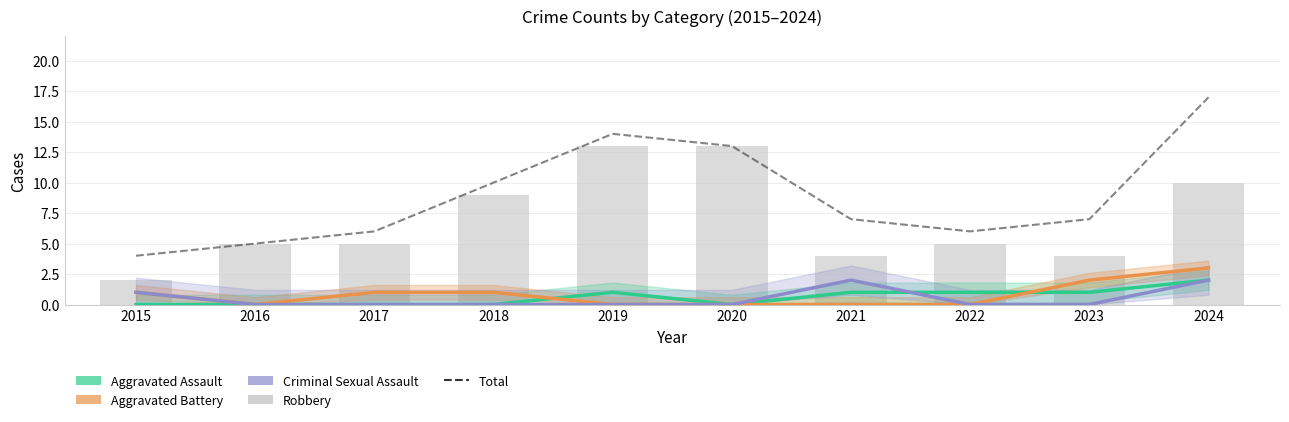

The value of Total at 2023 is 7. True or false?

True